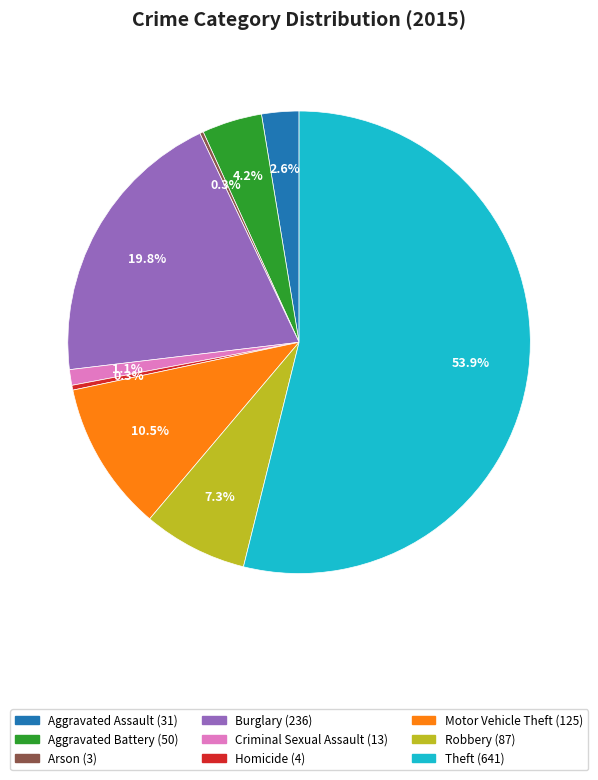

To the nearest percent, what is the combined percentage of Motor Vehicle Theft and Homicide?

11%